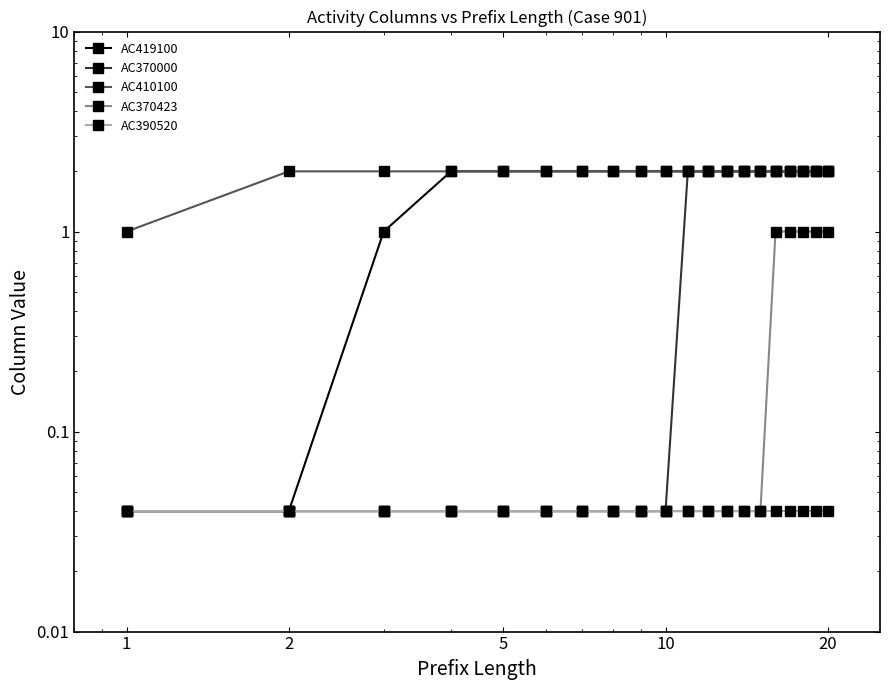

Count the number of categories in the chart.

20